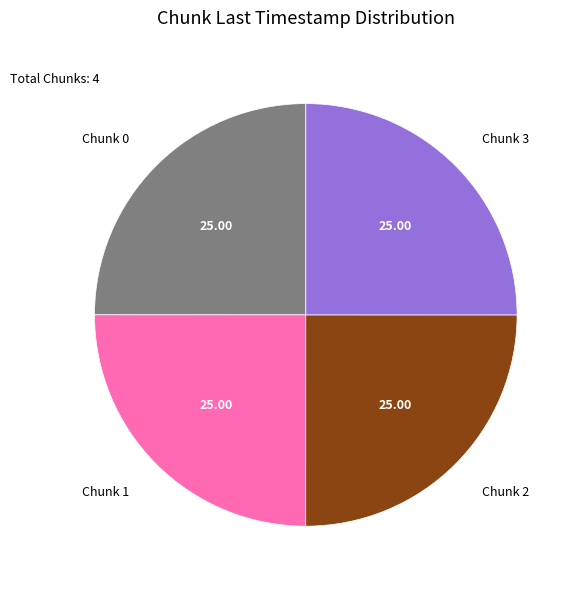

Does Chunk 0 account for over 50% of the chart?

No